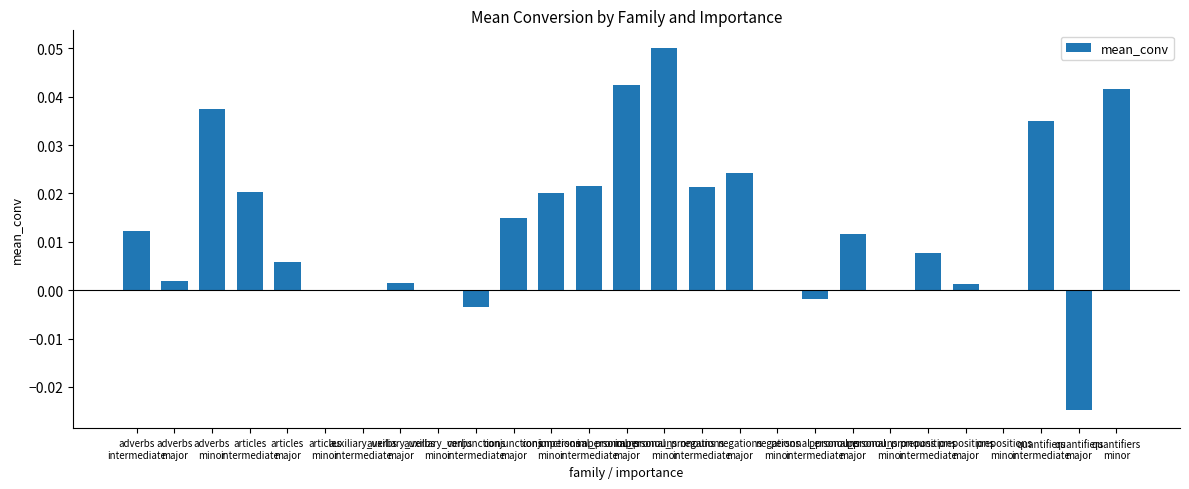

True or false: the data shows 0.0 at quantifiers
intermediate.

False